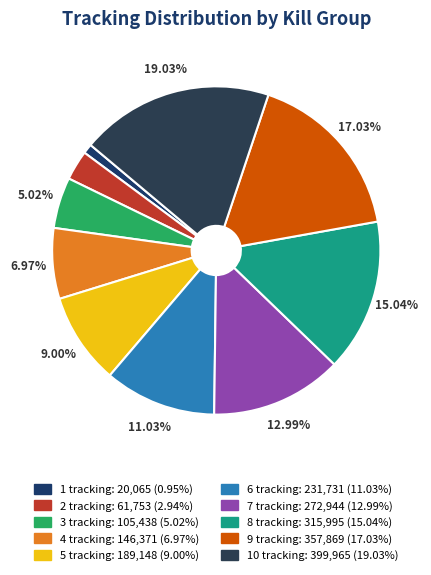

Count the number of slices in the pie.

10